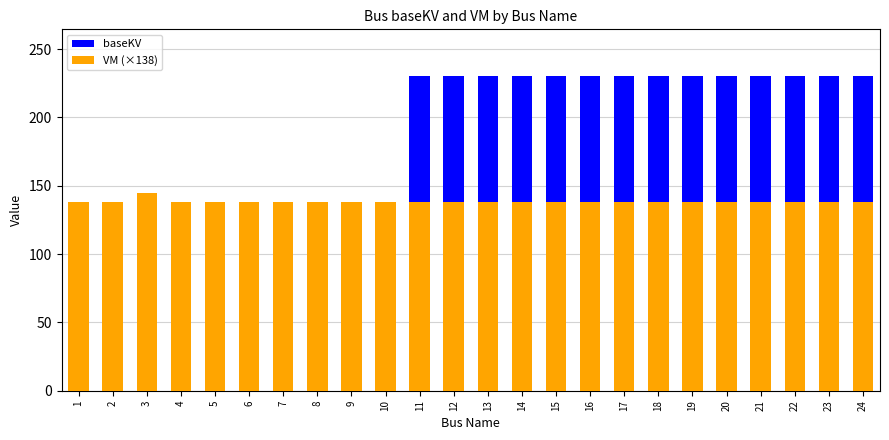

How many baseKV values are between 138 and 230?

24